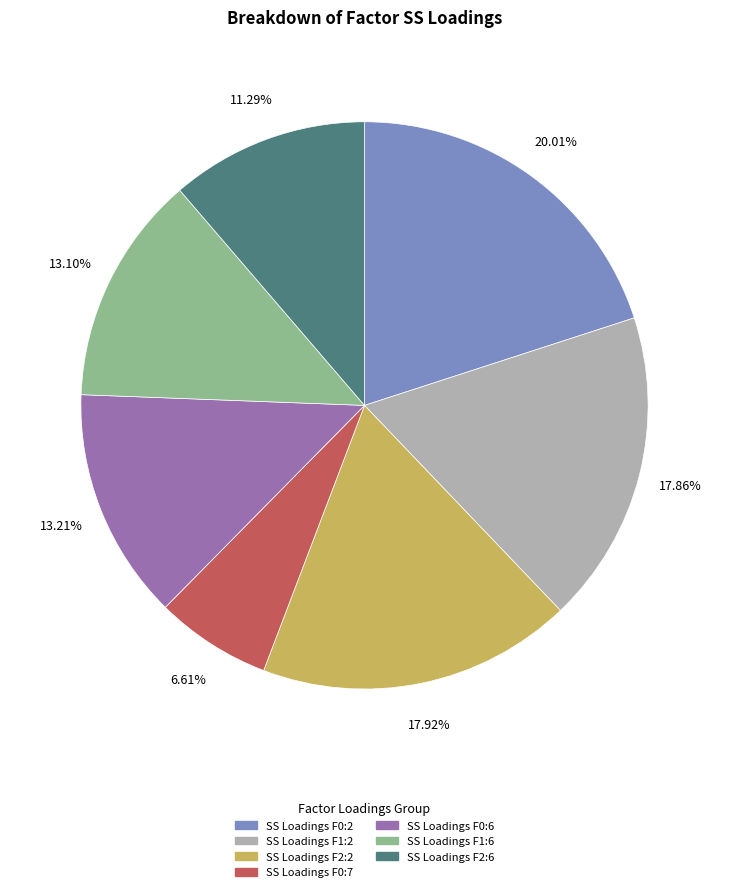

Count the number of slices in the pie.

7